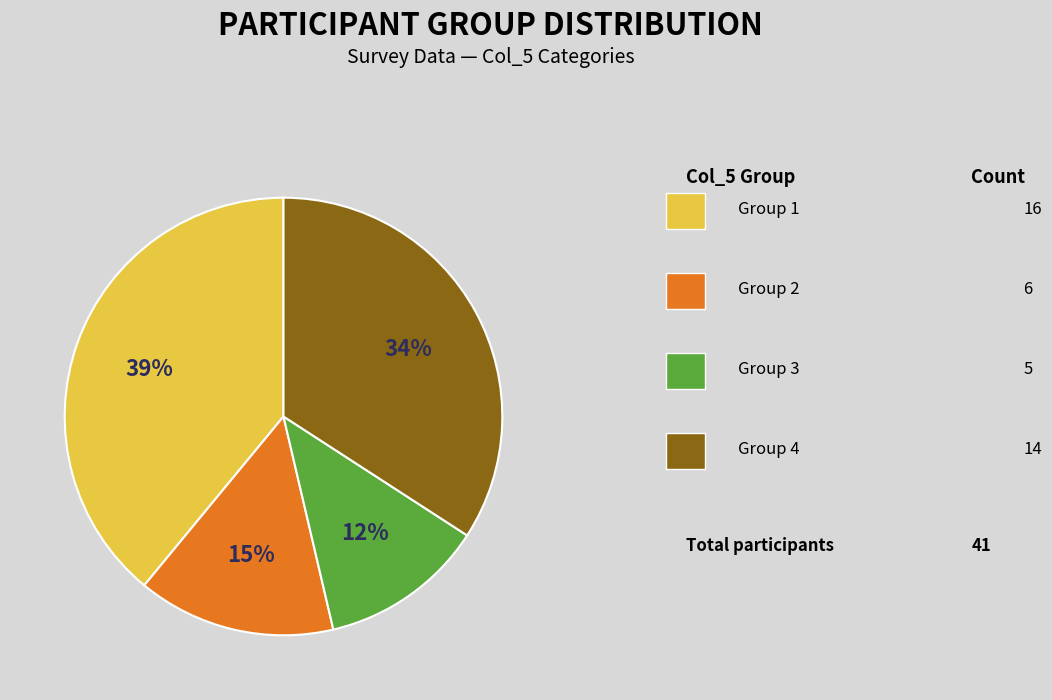

Is there any slice that represents more than half of the pie?

No